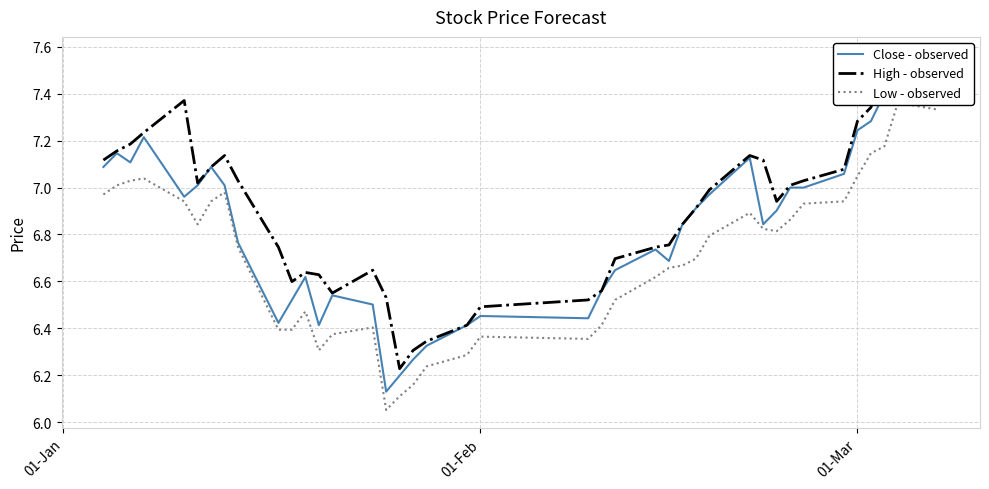

At 01-Mar, list the series in order from smallest to largest.

Low - observed, Close - observed, High - observed